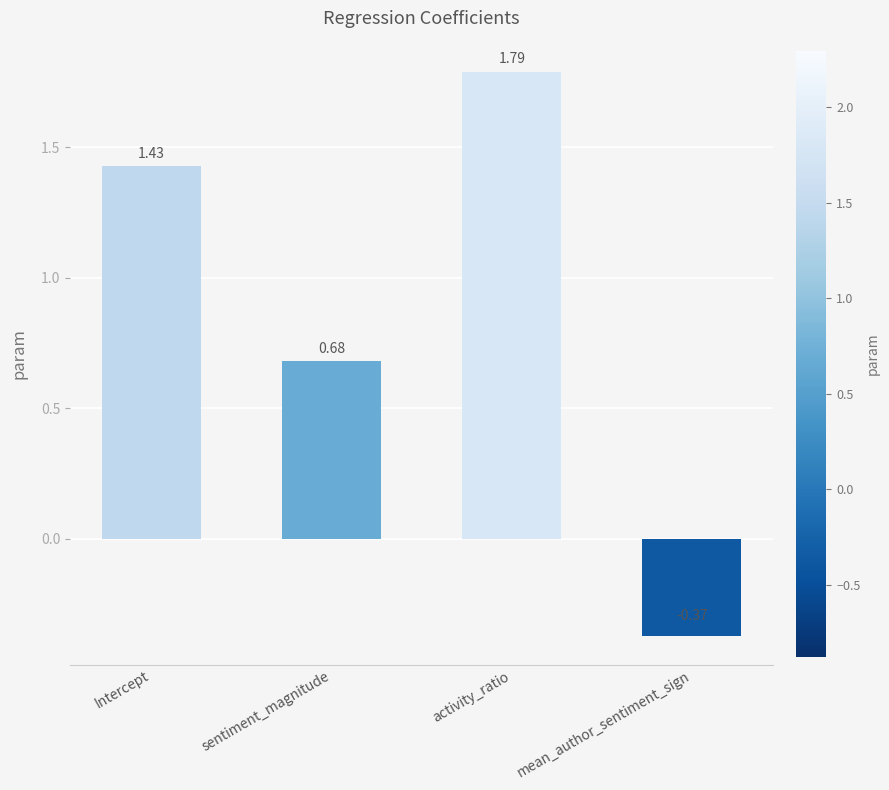

What is the sum of all values?

3.5